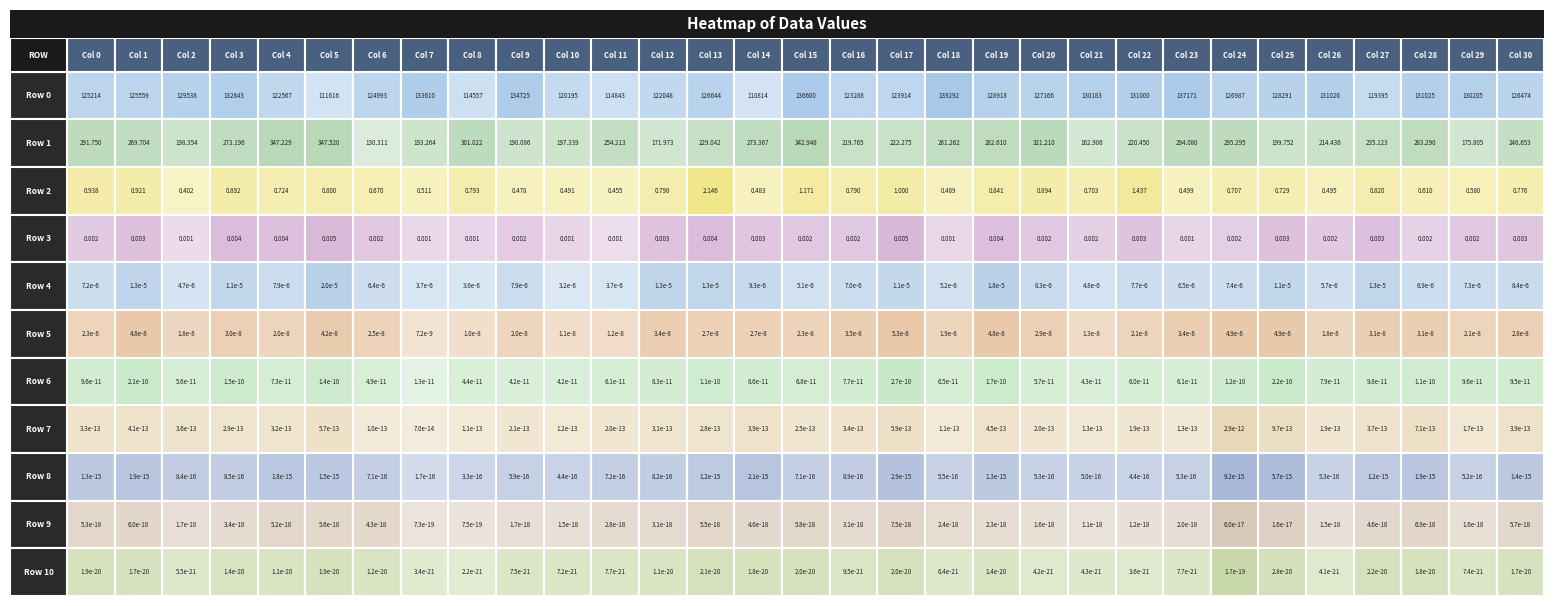

True or false: Row 8 has a value of 0.0 at 15.

True